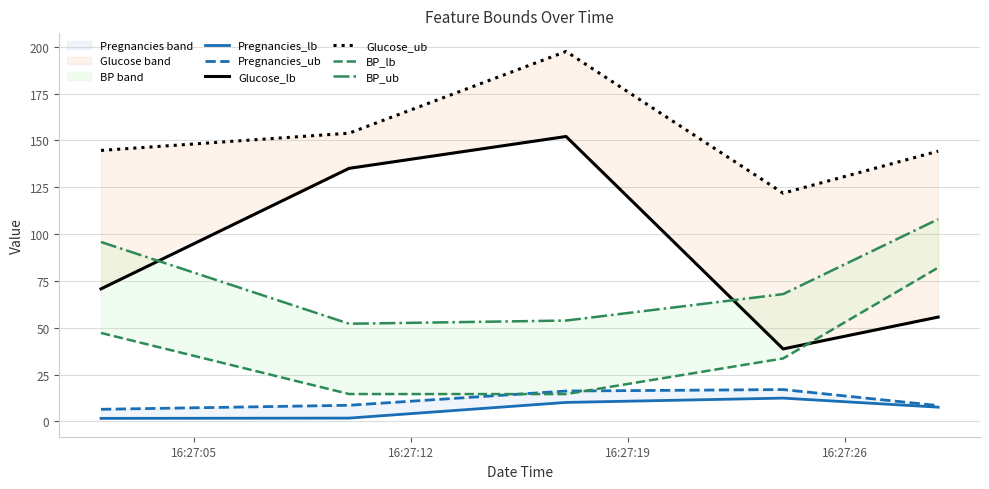

At how many categories does at least one series exceed 45?

5